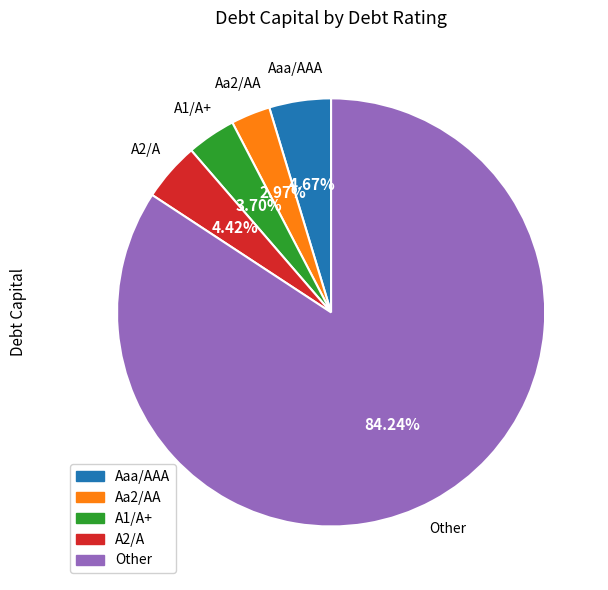

Is there a majority slice in this chart?

Yes